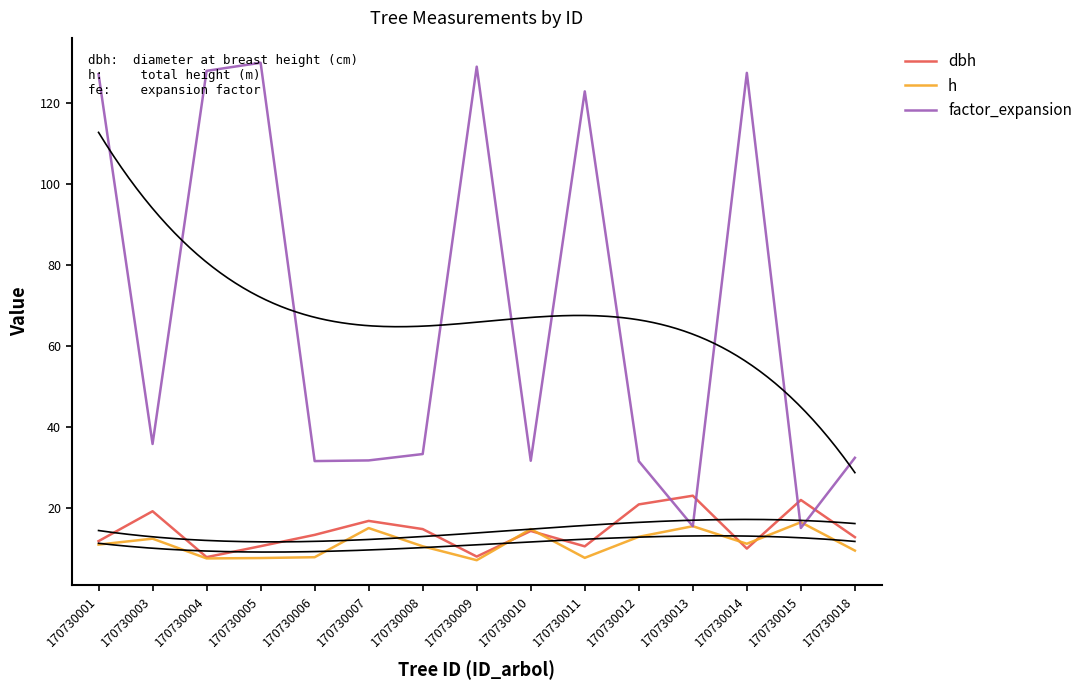

Is this an area chart (filled region under the line)?

No